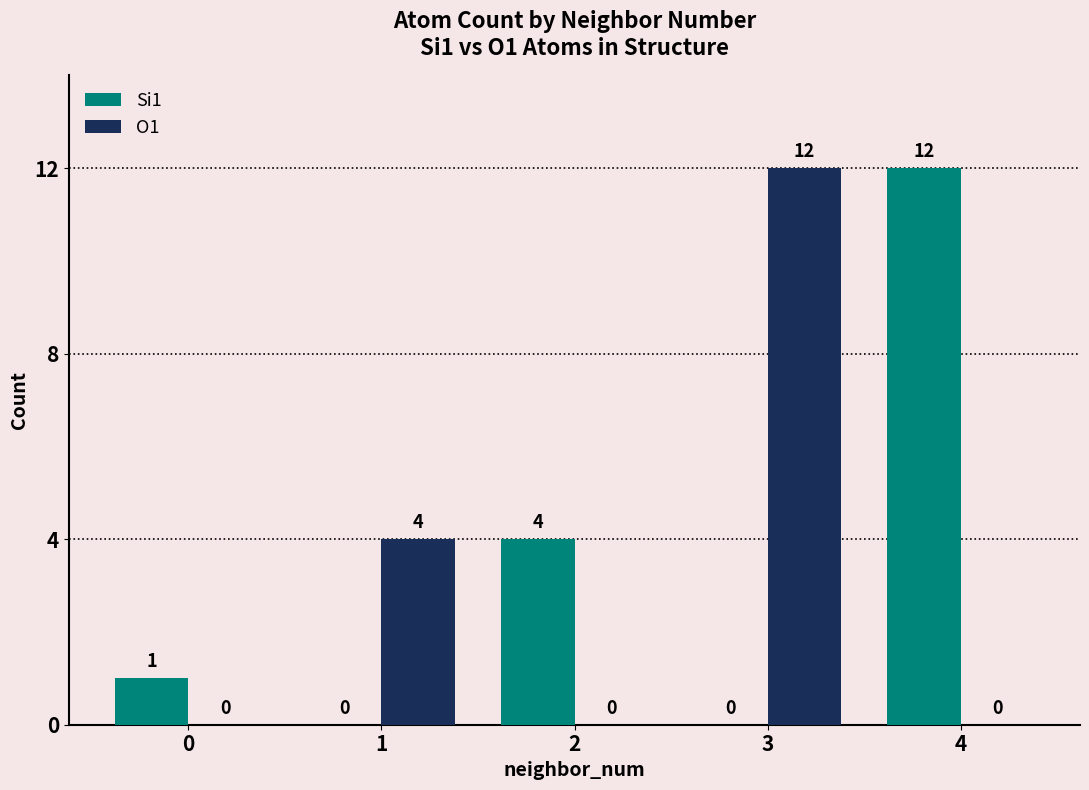

What is the spread (max minus min) of values at 2?

4